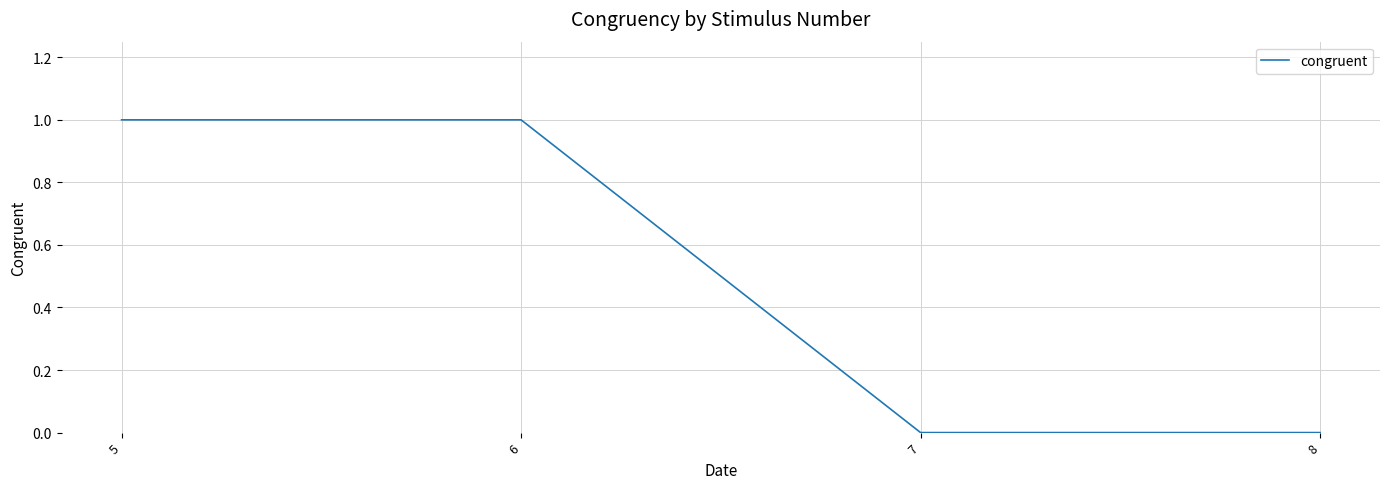

True or false: there are more than 1 points higher than both neighbors.

False